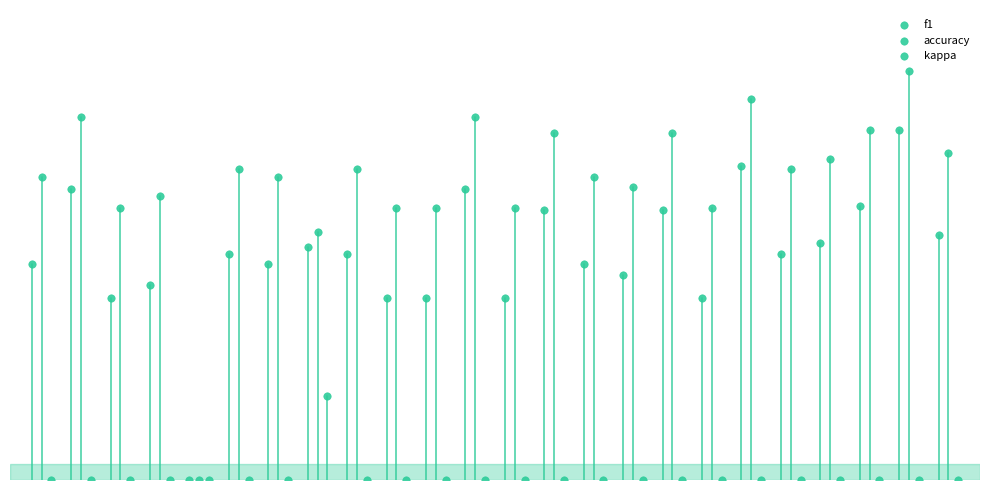

Which series contains the highest Y value?

accuracy